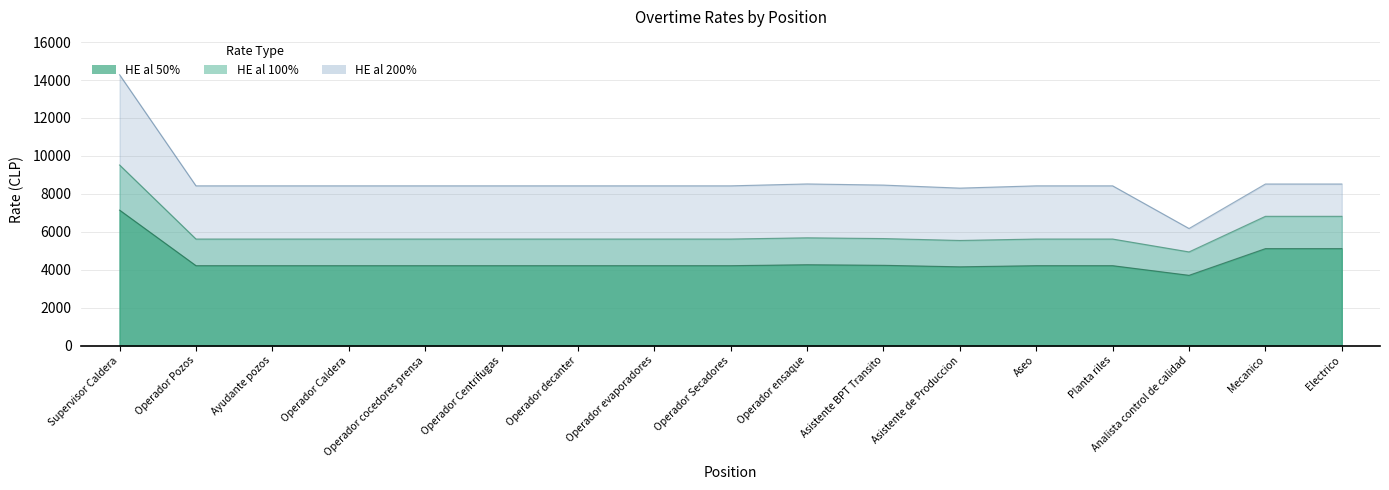

True or false: HE al 200% has a value of 8420.0 at Operador cocedores prensa.

True